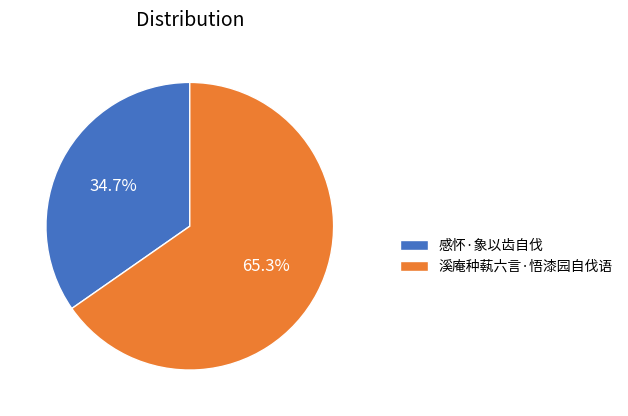

Which slice represents more than half of the pie?

溪庵种蓻六言·悟漆园自伐语